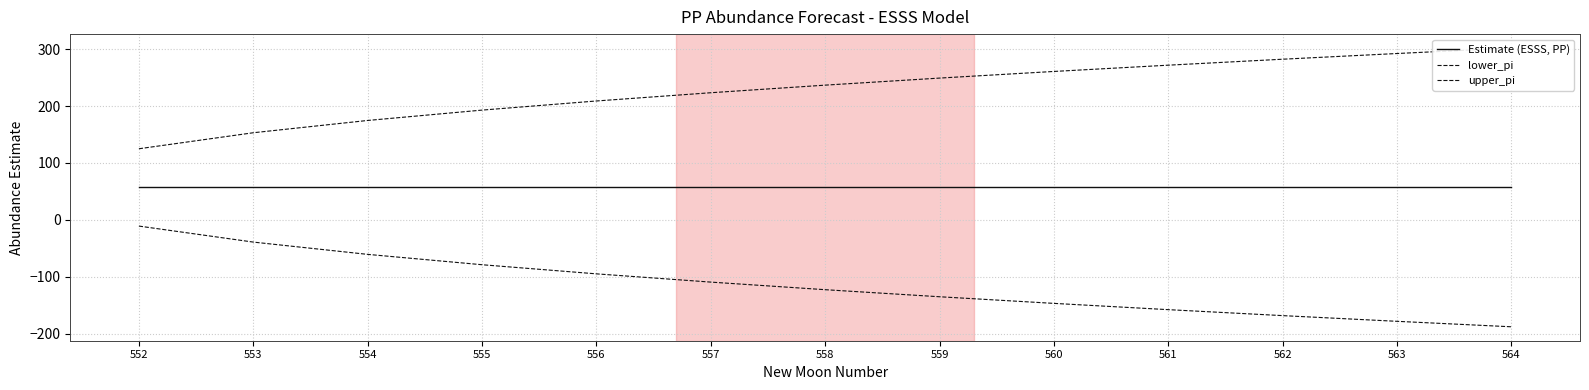

Reading right to left, extract all data points from this chart.

Estimate (ESSS, PP): 564=57.0	563=57.0	562=57.0	561=57.0	560=57.0	559=57.0	558=57.0	557=57.0	556=57.0	555=57.0	554=57.0	553=57.0	552=57.0
lower_pi: 564=-187.9	563=-178.3	562=-168.3	561=-157.8	560=-146.7	559=-135.1	558=-122.7	557=-109.4	556=-94.9	555=-78.8	554=-60.6	553=-39.0	552=-10.9
upper_pi: 564=301.9	563=292.3	562=282.3	561=271.8	560=260.8	559=249.1	558=236.7	557=223.4	556=208.9	555=192.8	554=174.6	553=153.1	552=124.9